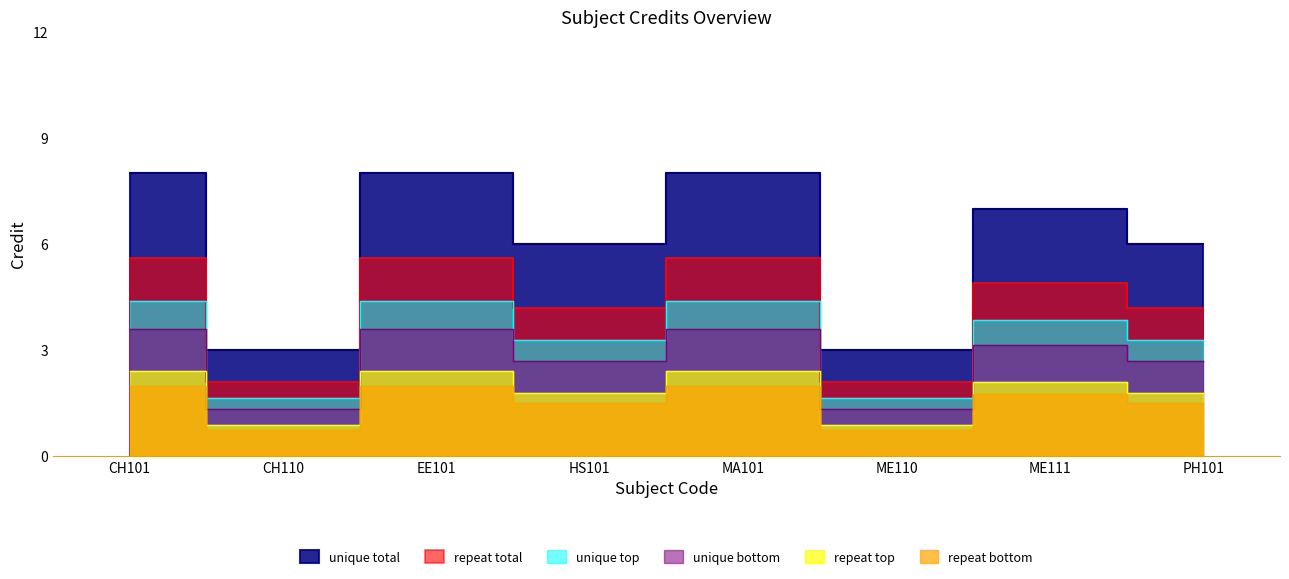

What is the label of the 4th point from the right?

MA101